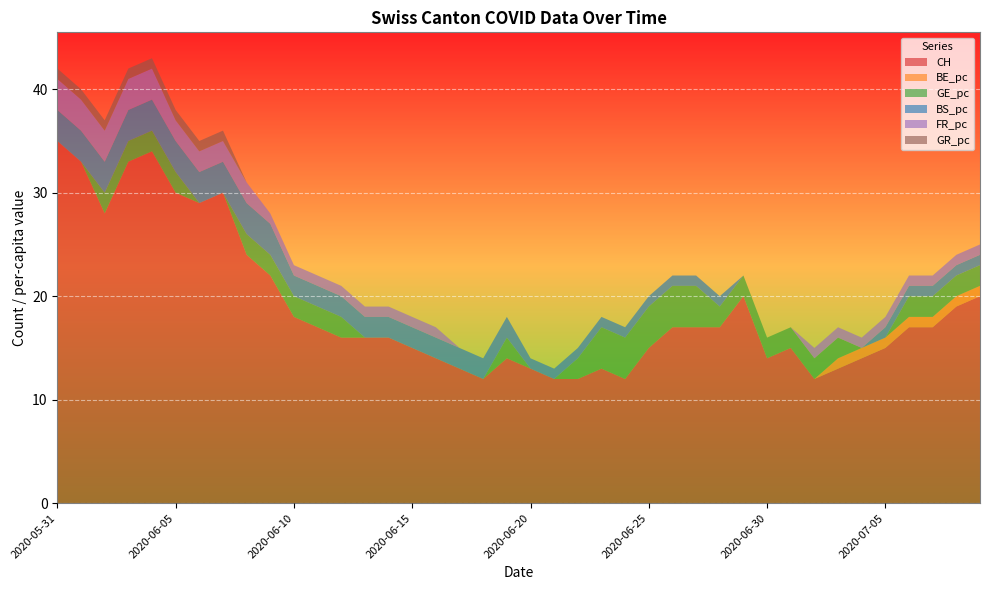

Reading left to right, what are all the values shown in this chart?

CH: 35	33	28	33	34	30	29	30	24	22	18	17	16	16	16	15	14	13	12	14	13	12	12	13	12	15	17	17	17	20	14	15	12	13	14	15	17	17	19	20
BE_pc: 0	0	0	0	0	0	0	0	0	0	0	0	0	0	0	0	0	0	0	0	0	0	0	0	0	0	0	0	0	0	0	0	0	1	1	1	1	1	1	1
GE_pc: 0	0	2	2	2	2	0	0	2	2	2	2	2	0	0	0	0	0	0	2	0	0	2	4	4	4	4	4	2	2	2	2	2	2	0	0	2	2	2	2
BS_pc: 3	3	3	3	3	3	3	3	3	3	2	2	2	2	2	2	2	2	2	2	1	1	1	1	1	1	1	1	1	0	0	0	0	0	0	1	1	1	1	1
FR_pc: 3	3	3	3	3	2	2	2	2	1	1	1	1	1	1	1	1	0	0	0	0	0	0	0	0	0	0	0	0	0	0	0	1	1	1	1	1	1	1	1
GR_pc: 1	1	1	1	1	1	1	1	0	0	0	0	0	0	0	0	0	0	0	0	0	0	0	0	0	0	0	0	0	0	0	0	0	0	0	0	0	0	0	0